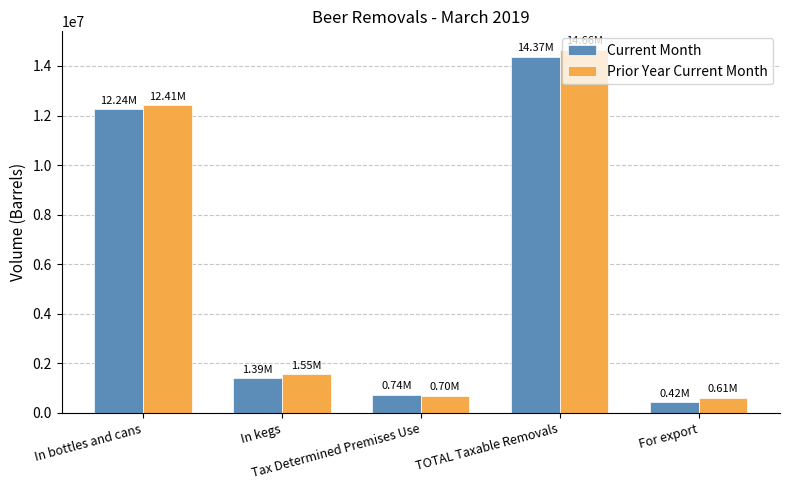

What are all the series names shown in the legend?

Current Month, Prior Year Current Month